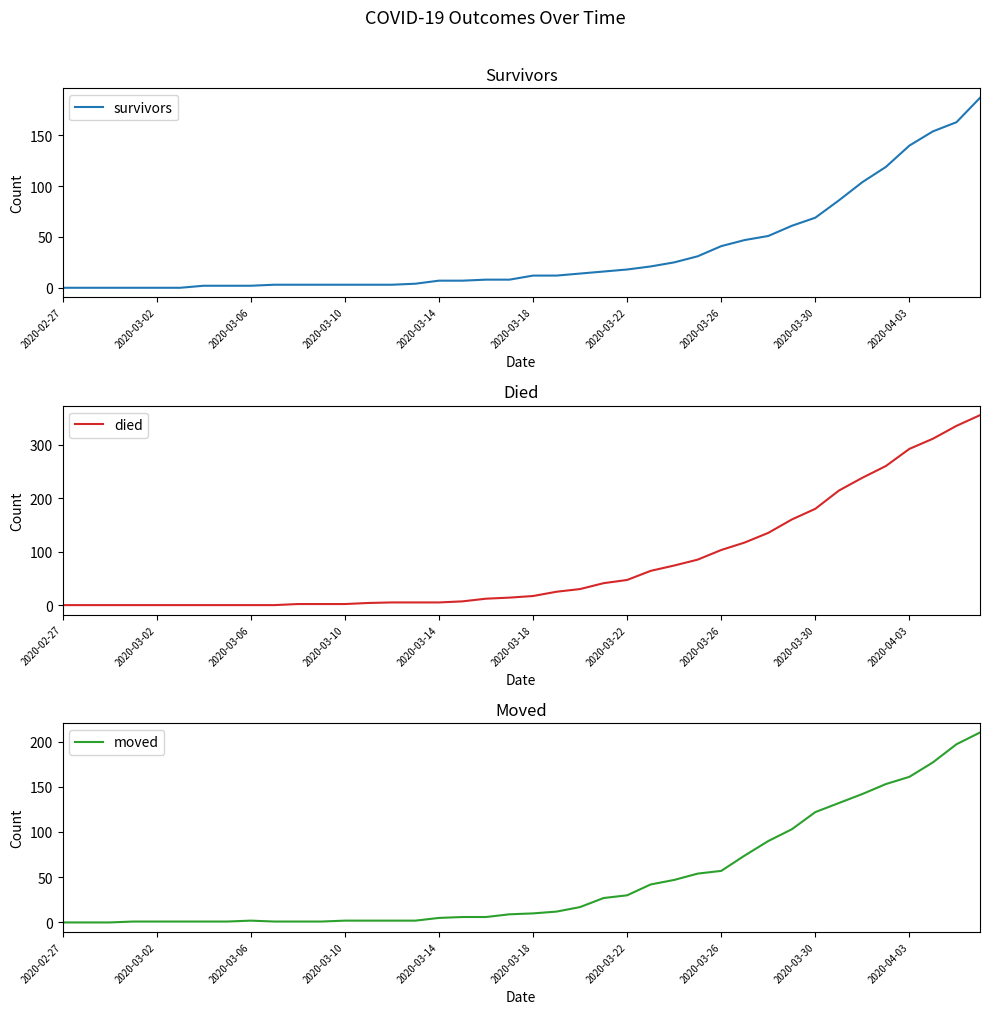

Which series has the widest spread of values?

died